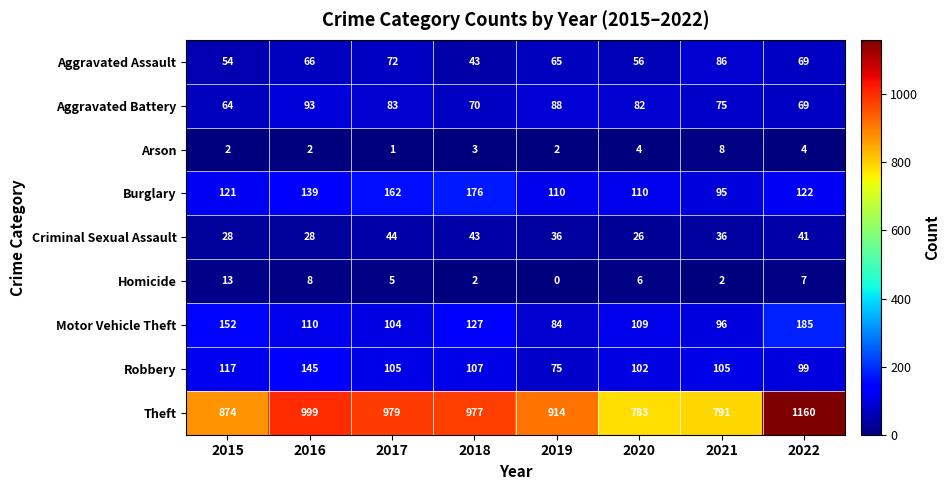

What is the maximum value shown in the chart?

1160